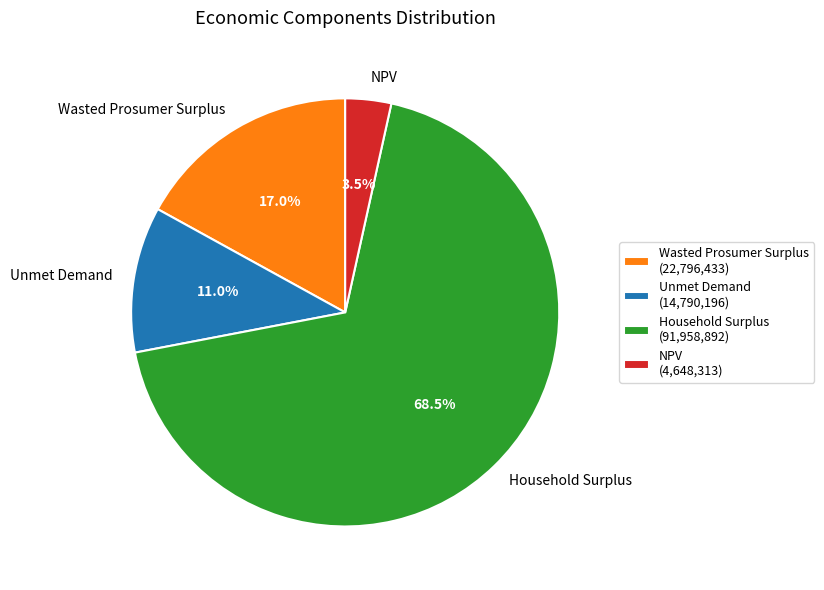

Which category has the smallest portion of the pie?

NPV